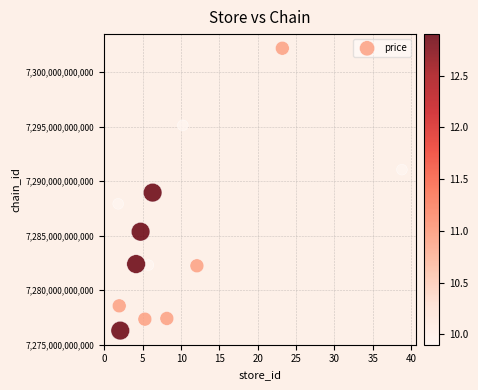

What Y value in the scatter plot is closest to 7289236146444?

7288942899376.7